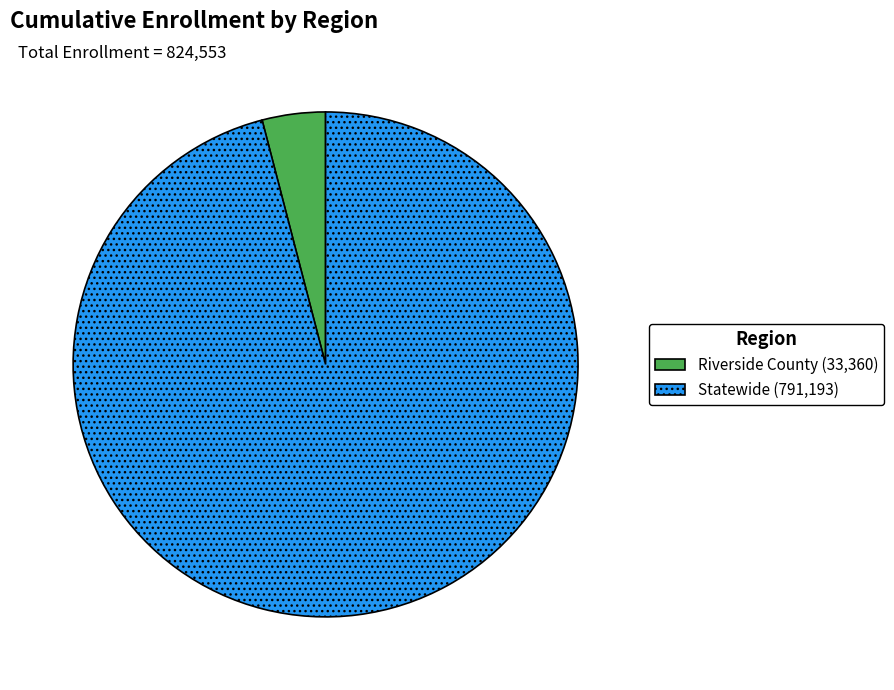

Do Riverside County and Statewide together represent more than half of the pie?

Yes